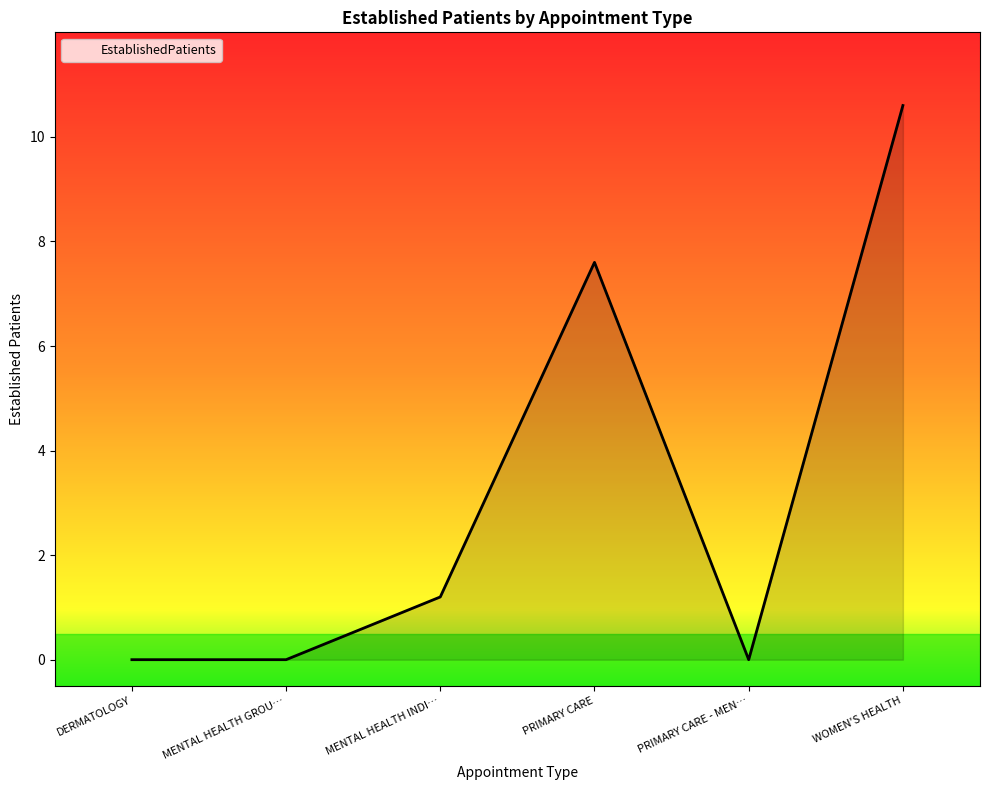

What position from the right is MENTAL HEALTH GROU…?

5